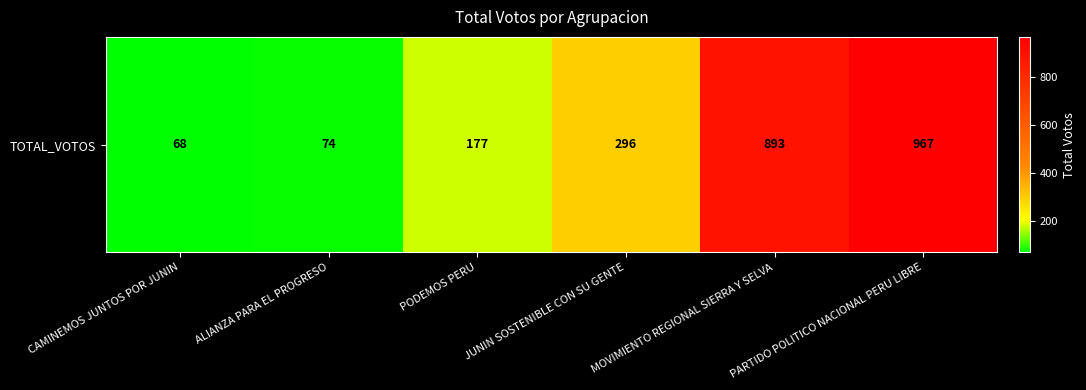

Is it true that the value at PARTIDO POLITICO NACIONAL PERU LIBRE is 281?

False